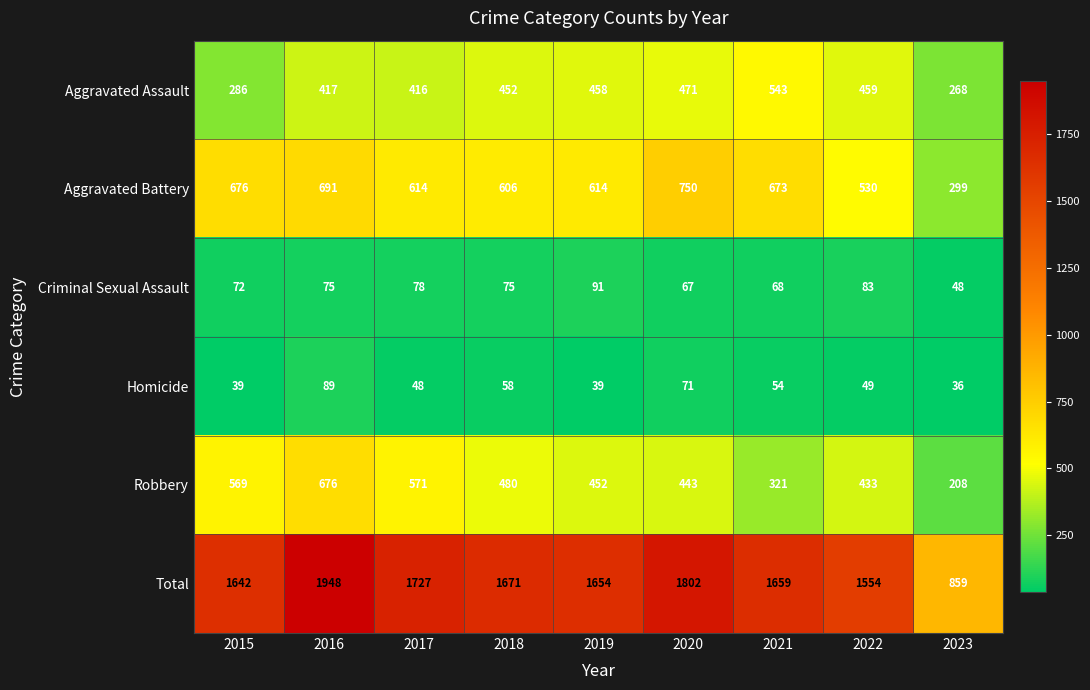

What is the sum of the Criminal Sexual Assault values at 2016 and 2020?

142